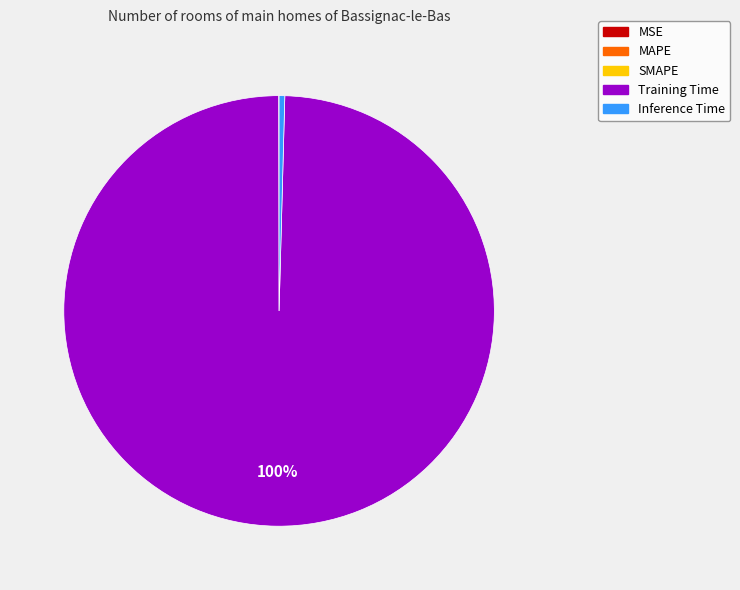

True or false: Inference Time accounts for 0% of the total.

True